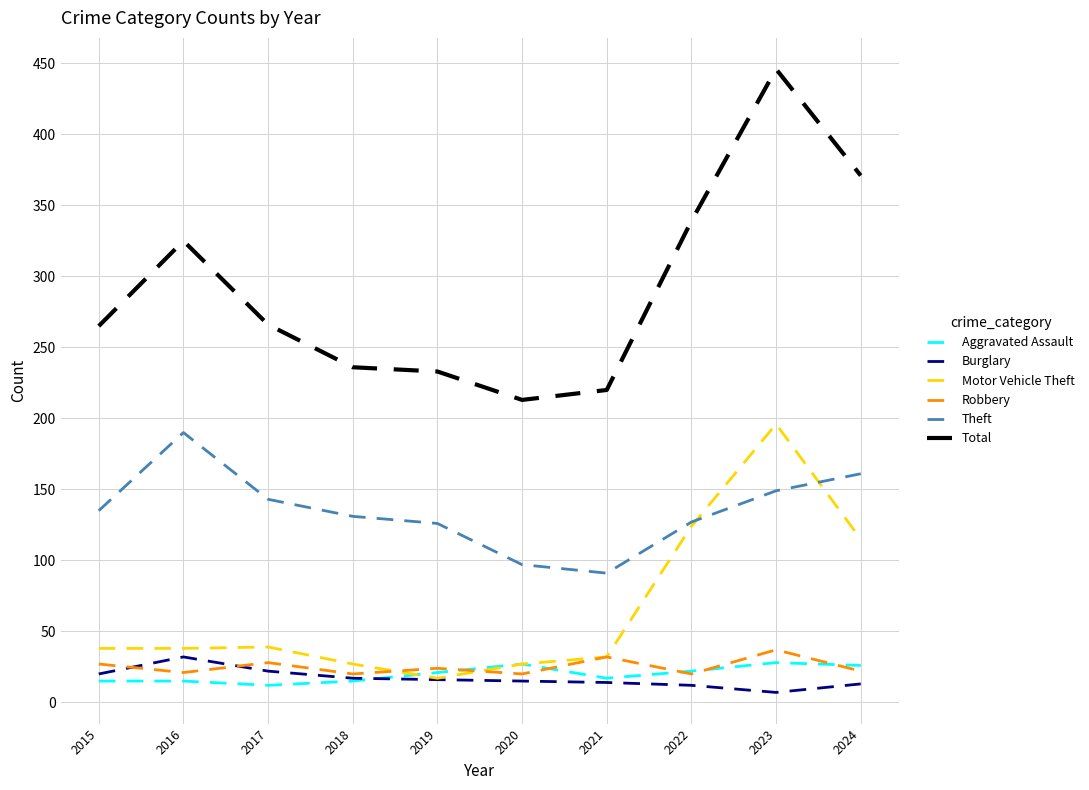

True or false: Theft and Burglary intersect in this chart.

False